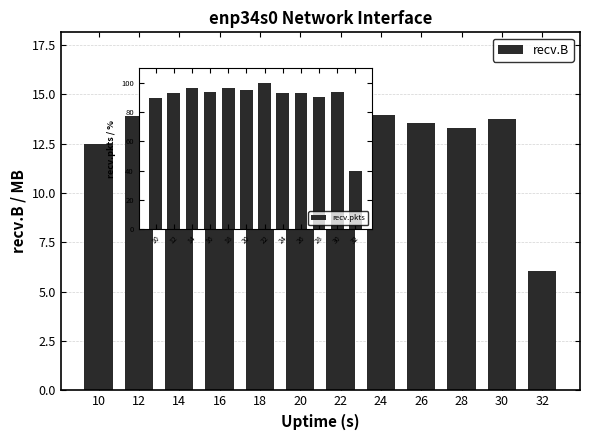

What is the value of the 1st bar from the left?

12.5